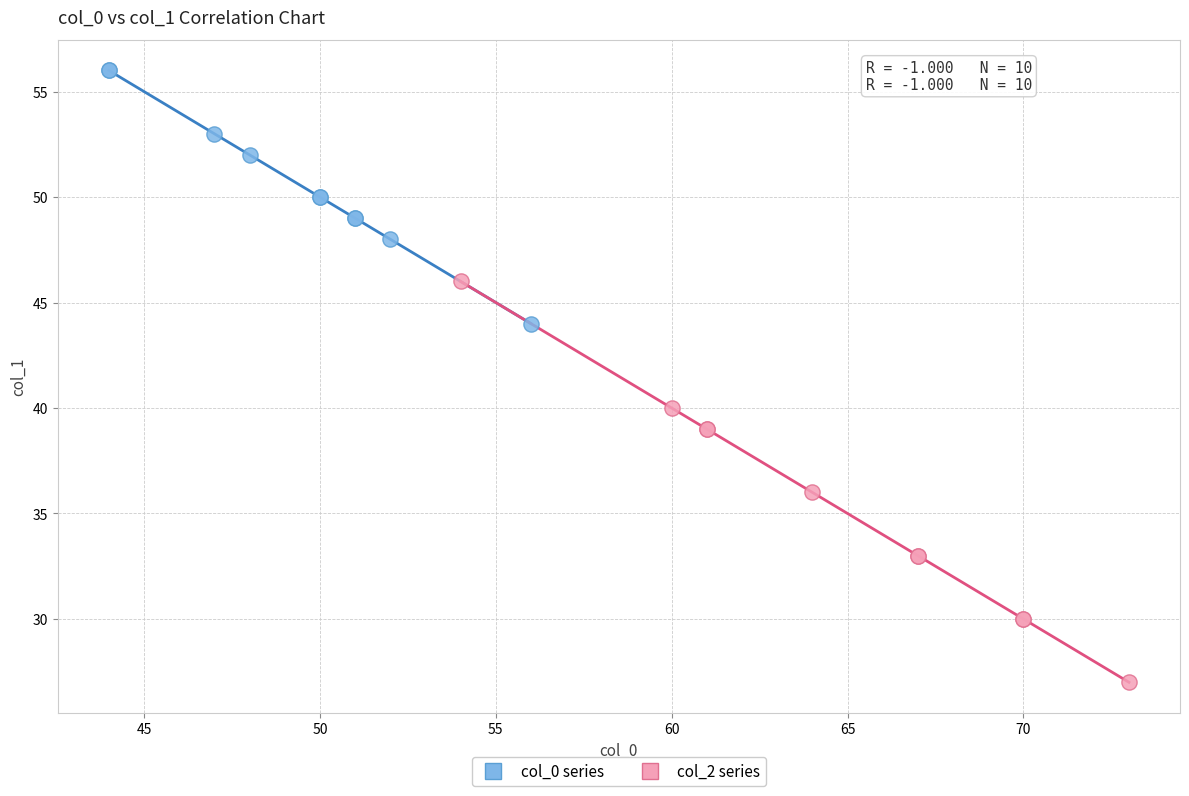

Which series reaches the maximum Y coordinate?

col_0 series